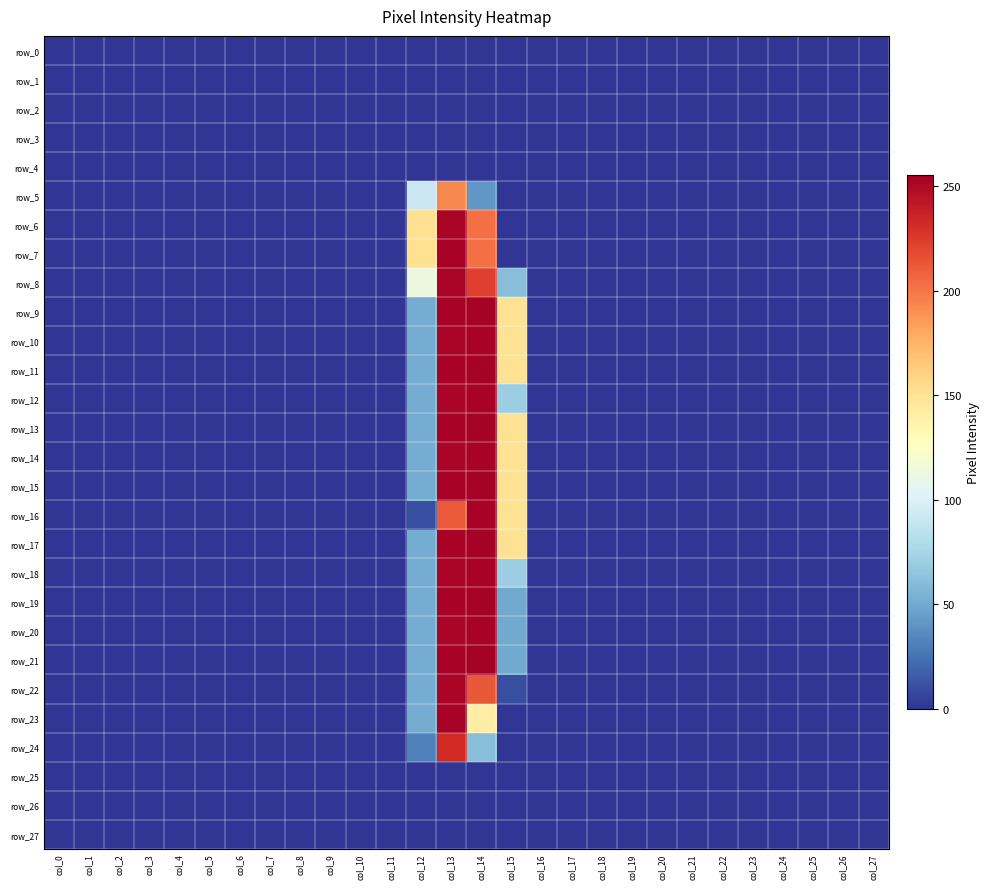

Rank the series by their maximum value, from lowest to highest.

row_0, row_1, row_2, row_3, row_4, row_25, row_26, row_27, row_5, row_24, row_6, row_8, row_22, row_7, row_10, row_12, row_14, row_16, row_18, row_20, row_23, row_9, row_11, row_13, row_15, row_17, row_19, row_21